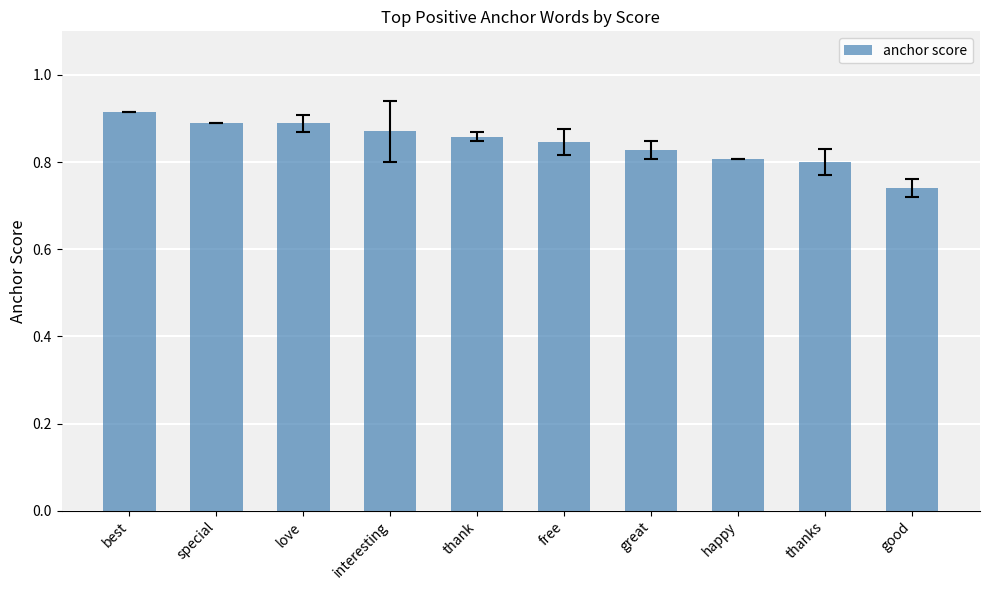

The chart shows a value of 0.6 at special. True or false?

False